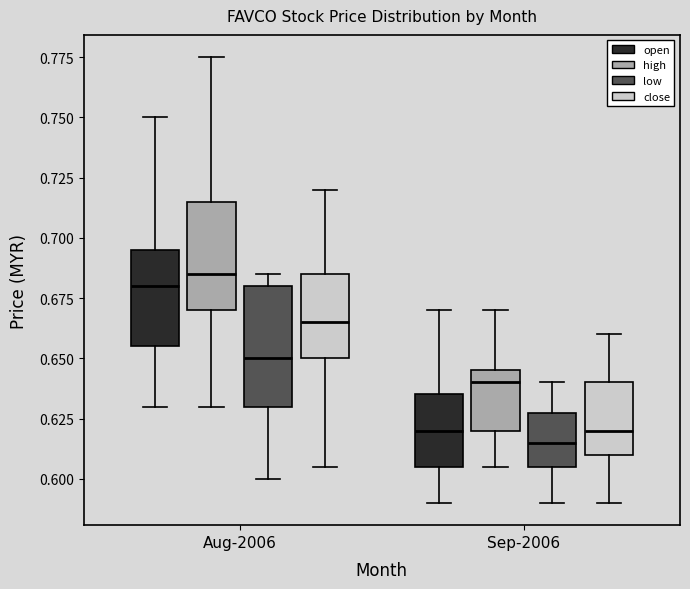

Comparing the boxes themselves (not the whiskers), which one is the tallest?

Aug-2006 (low)